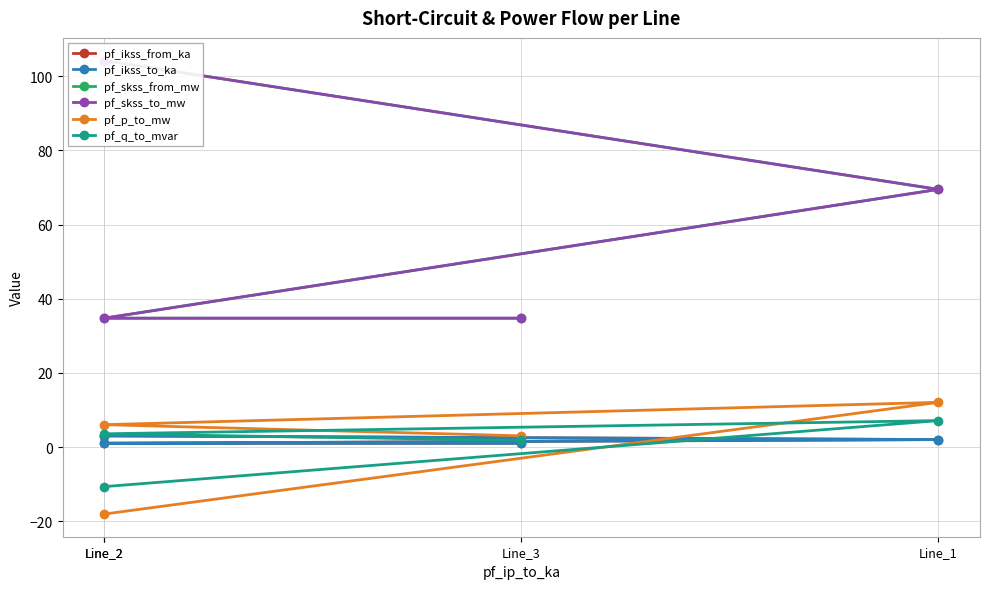

True or false: pf_p_to_mw has more than 0 interior local peaks.

True